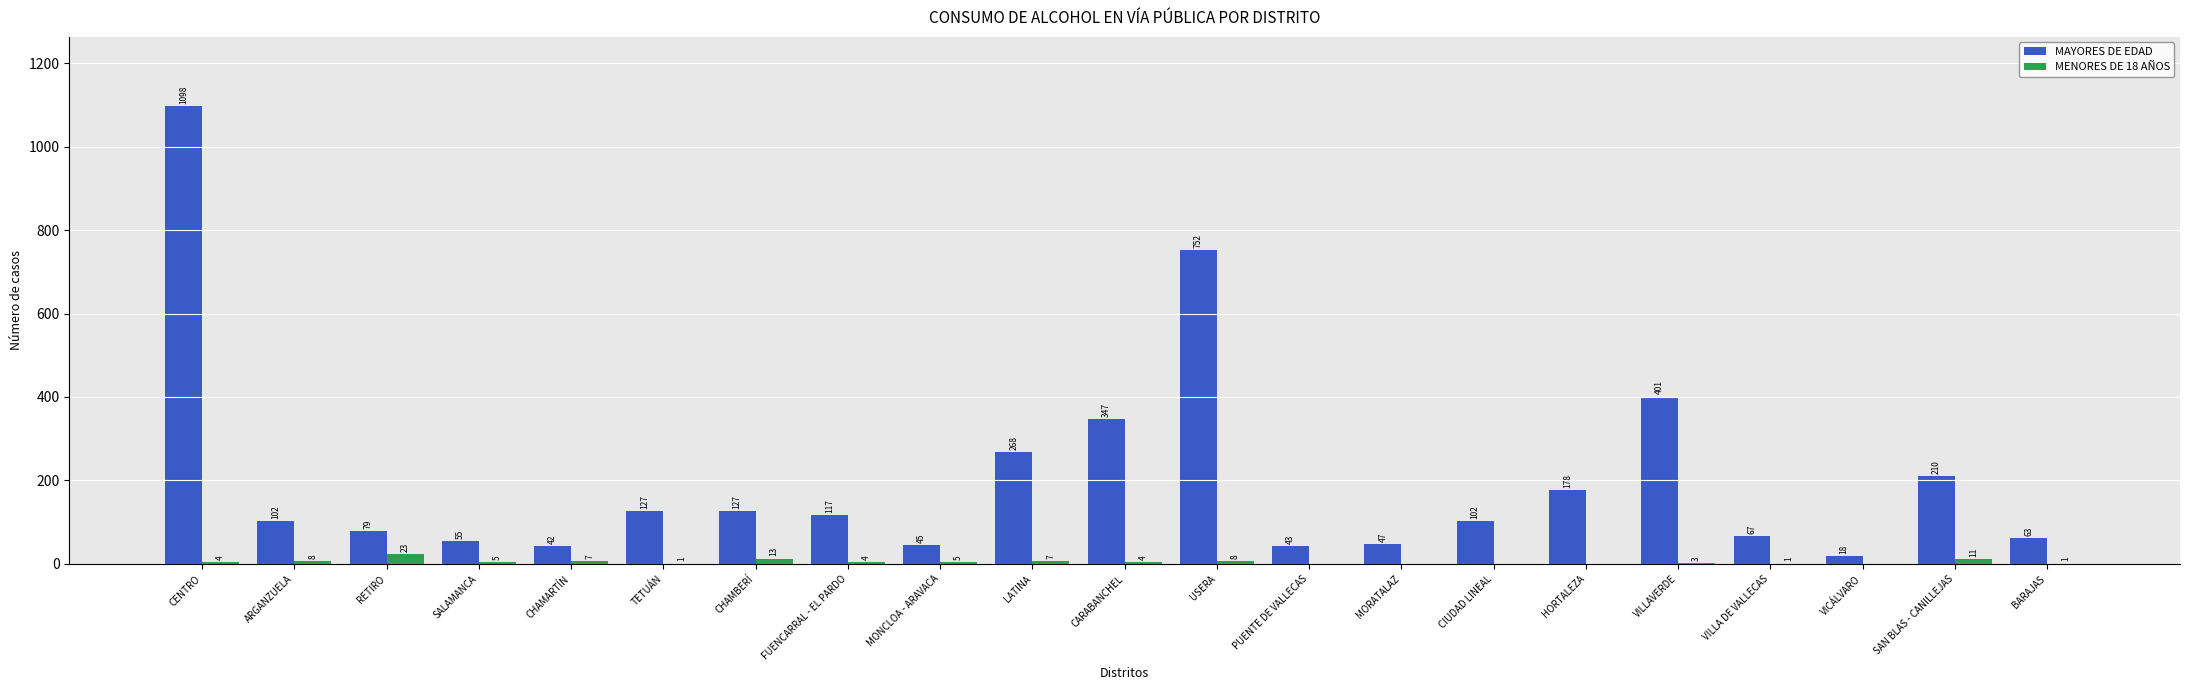

Reading left to right, transcribe all the data shown in this chart.

MAYORES DE EDAD: 1098	102	79	55	42	127	127	117	45	268	347	752	43	47	102	178	401	67	18	210	63
MENORES DE 18 AÑOS: 4	8	23	5	7	1	13	4	5	7	4	8	0	0	0	0	3	1	0	11	1